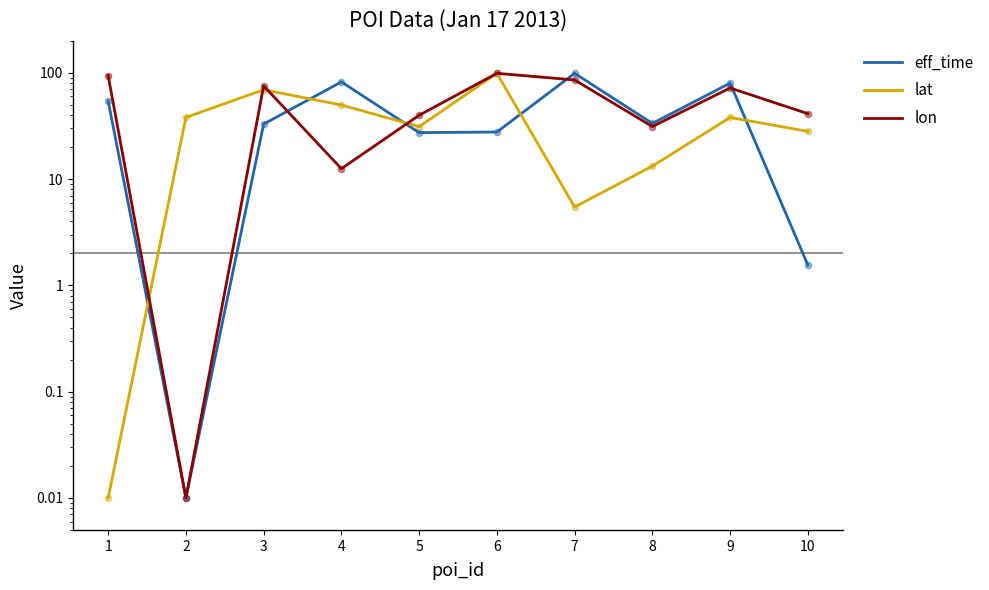

Which series contains the highest Y value?

eff_time